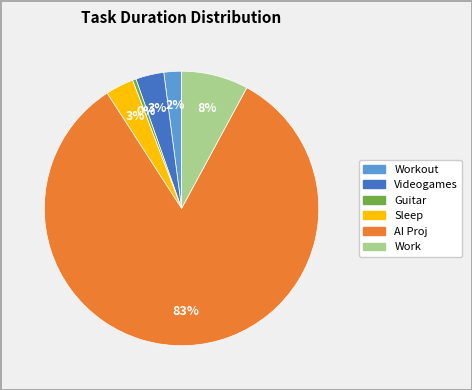

Does any single category account for the majority?

Yes